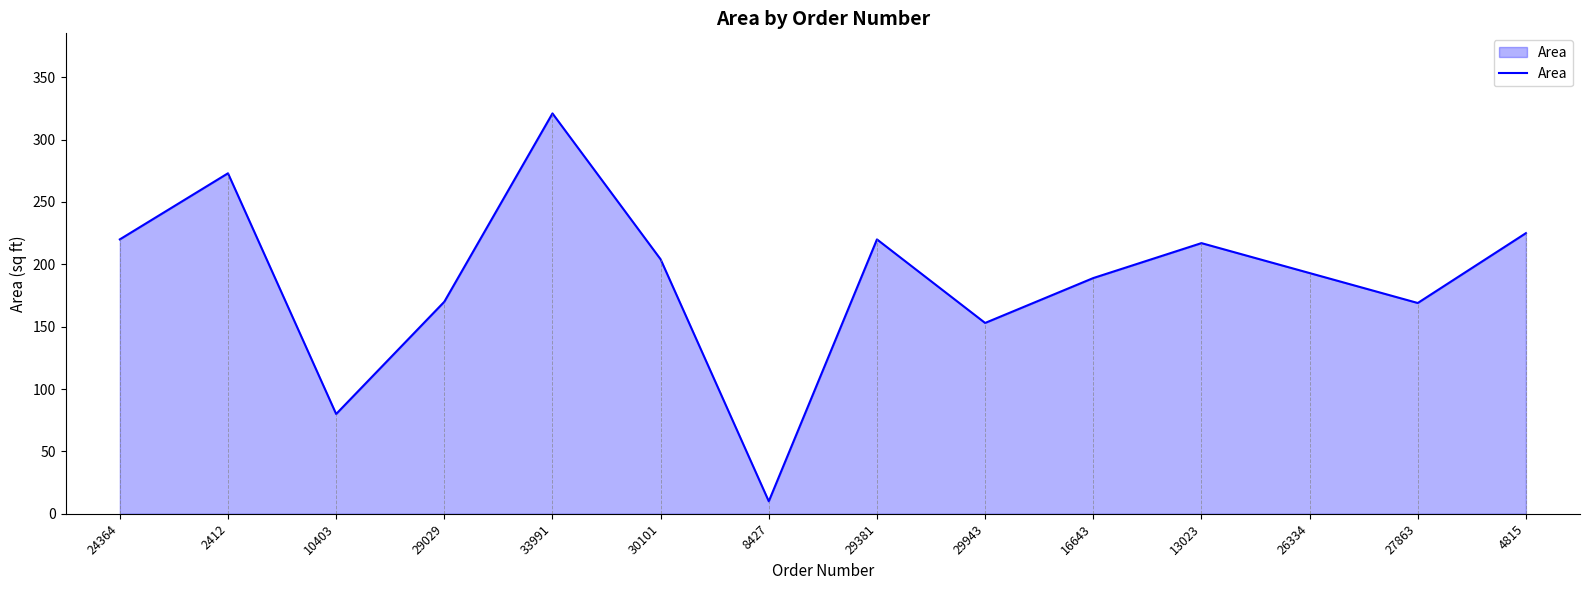

The chart shows a value of 137 at 24364. True or false?

False